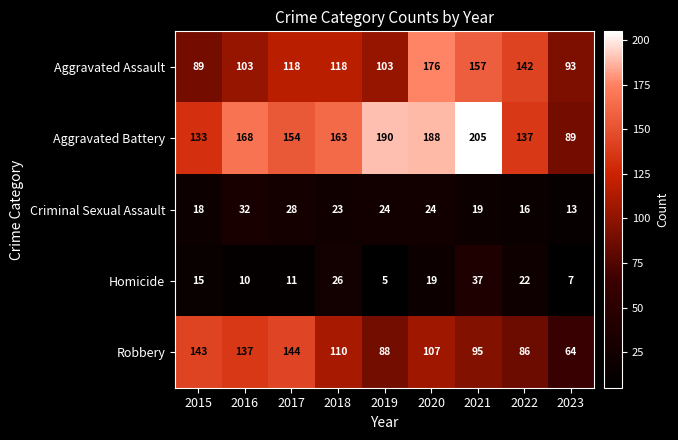

How many data points in Criminal Sexual Assault are less than 23?

4